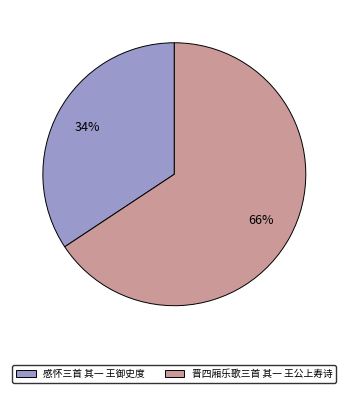

To the nearest percent, what is the average slice percentage?

50%